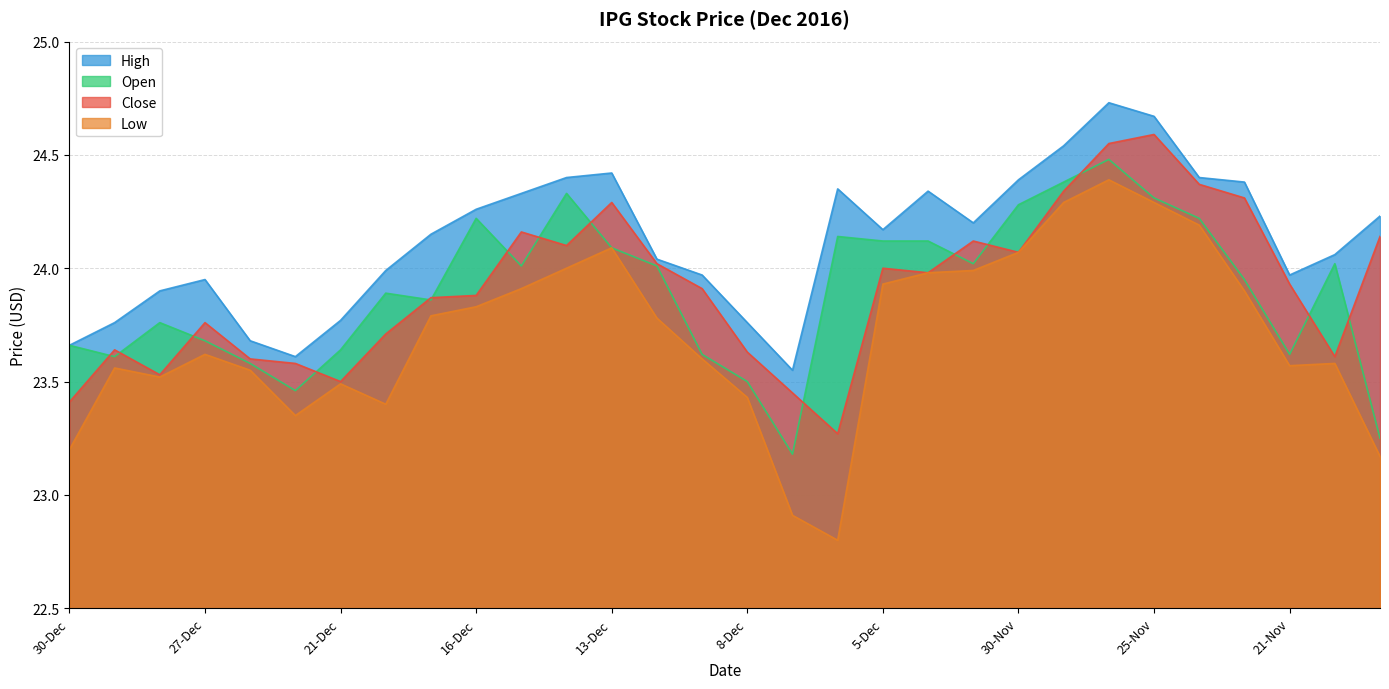

Where is the first local minimum for Open?

29-Dec